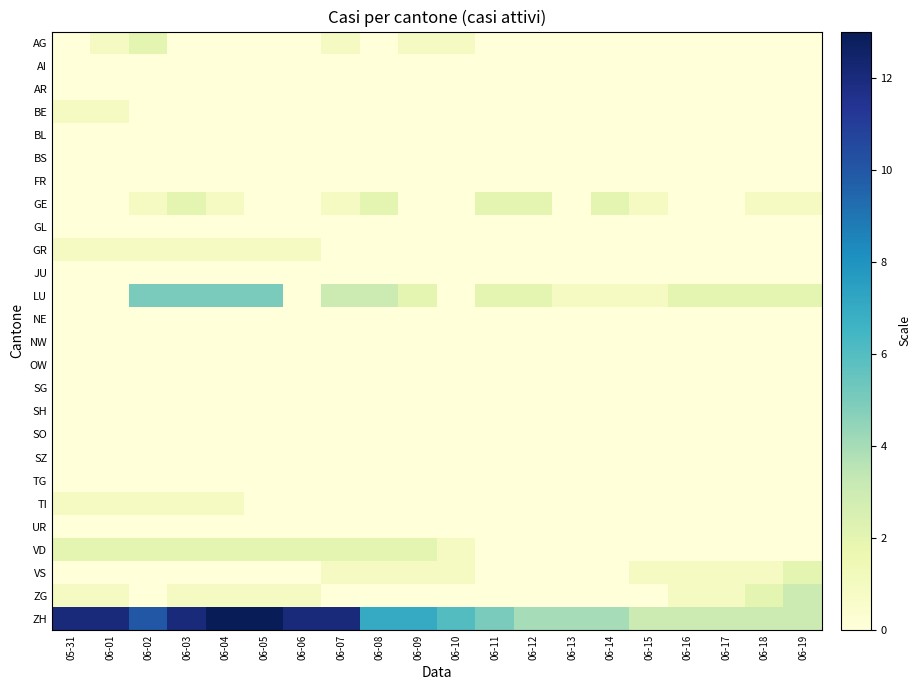

Reading right to left, what are all the values shown in this chart?

AG: 06-19=0	06-18=0	06-17=0	06-16=0	06-15=0	06-14=0	06-13=0	06-12=0	06-11=0	06-10=1	06-09=1	06-08=0	06-07=1	06-06=0	06-05=0	06-04=0	06-03=0	06-02=2	06-01=1	05-31=0
AI: 06-19=0	06-18=0	06-17=0	06-16=0	06-15=0	06-14=0	06-13=0	06-12=0	06-11=0	06-10=0	06-09=0	06-08=0	06-07=0	06-06=0	06-05=0	06-04=0	06-03=0	06-02=0	06-01=0	05-31=0
AR: 06-19=0	06-18=0	06-17=0	06-16=0	06-15=0	06-14=0	06-13=0	06-12=0	06-11=0	06-10=0	06-09=0	06-08=0	06-07=0	06-06=0	06-05=0	06-04=0	06-03=0	06-02=0	06-01=0	05-31=0
BE: 06-19=0	06-18=0	06-17=0	06-16=0	06-15=0	06-14=0	06-13=0	06-12=0	06-11=0	06-10=0	06-09=0	06-08=0	06-07=0	06-06=0	06-05=0	06-04=0	06-03=0	06-02=0	06-01=1	05-31=1
BL: 06-19=0	06-18=0	06-17=0	06-16=0	06-15=0	06-14=0	06-13=0	06-12=0	06-11=0	06-10=0	06-09=0	06-08=0	06-07=0	06-06=0	06-05=0	06-04=0	06-03=0	06-02=0	06-01=0	05-31=0
BS: 06-19=0	06-18=0	06-17=0	06-16=0	06-15=0	06-14=0	06-13=0	06-12=0	06-11=0	06-10=0	06-09=0	06-08=0	06-07=0	06-06=0	06-05=0	06-04=0	06-03=0	06-02=0	06-01=0	05-31=0
FR: 06-19=0	06-18=0	06-17=0	06-16=0	06-15=0	06-14=0	06-13=0	06-12=0	06-11=0	06-10=0	06-09=0	06-08=0	06-07=0	06-06=0	06-05=0	06-04=0	06-03=0	06-02=0	06-01=0	05-31=0
GE: 06-19=1	06-18=1	06-17=0	06-16=0	06-15=1	06-14=2	06-13=0	06-12=2	06-11=2	06-10=0	06-09=0	06-08=2	06-07=1	06-06=0	06-05=0	06-04=1	06-03=2	06-02=1	06-01=0	05-31=0
GL: 06-19=0	06-18=0	06-17=0	06-16=0	06-15=0	06-14=0	06-13=0	06-12=0	06-11=0	06-10=0	06-09=0	06-08=0	06-07=0	06-06=0	06-05=0	06-04=0	06-03=0	06-02=0	06-01=0	05-31=0
GR: 06-19=0	06-18=0	06-17=0	06-16=0	06-15=0	06-14=0	06-13=0	06-12=0	06-11=0	06-10=0	06-09=0	06-08=0	06-07=0	06-06=1	06-05=1	06-04=1	06-03=1	06-02=1	06-01=1	05-31=1
JU: 06-19=0	06-18=0	06-17=0	06-16=0	06-15=0	06-14=0	06-13=0	06-12=0	06-11=0	06-10=0	06-09=0	06-08=0	06-07=0	06-06=0	06-05=0	06-04=0	06-03=0	06-02=0	06-01=0	05-31=0
LU: 06-19=2	06-18=2	06-17=2	06-16=2	06-15=1	06-14=1	06-13=1	06-12=2	06-11=2	06-10=0	06-09=2	06-08=3	06-07=3	06-06=0	06-05=5	06-04=5	06-03=5	06-02=5	06-01=0	05-31=0
NE: 06-19=0	06-18=0	06-17=0	06-16=0	06-15=0	06-14=0	06-13=0	06-12=0	06-11=0	06-10=0	06-09=0	06-08=0	06-07=0	06-06=0	06-05=0	06-04=0	06-03=0	06-02=0	06-01=0	05-31=0
NW: 06-19=0	06-18=0	06-17=0	06-16=0	06-15=0	06-14=0	06-13=0	06-12=0	06-11=0	06-10=0	06-09=0	06-08=0	06-07=0	06-06=0	06-05=0	06-04=0	06-03=0	06-02=0	06-01=0	05-31=0
OW: 06-19=0	06-18=0	06-17=0	06-16=0	06-15=0	06-14=0	06-13=0	06-12=0	06-11=0	06-10=0	06-09=0	06-08=0	06-07=0	06-06=0	06-05=0	06-04=0	06-03=0	06-02=0	06-01=0	05-31=0
SG: 06-19=0	06-18=0	06-17=0	06-16=0	06-15=0	06-14=0	06-13=0	06-12=0	06-11=0	06-10=0	06-09=0	06-08=0	06-07=0	06-06=0	06-05=0	06-04=0	06-03=0	06-02=0	06-01=0	05-31=0
SH: 06-19=0	06-18=0	06-17=0	06-16=0	06-15=0	06-14=0	06-13=0	06-12=0	06-11=0	06-10=0	06-09=0	06-08=0	06-07=0	06-06=0	06-05=0	06-04=0	06-03=0	06-02=0	06-01=0	05-31=0
SO: 06-19=0	06-18=0	06-17=0	06-16=0	06-15=0	06-14=0	06-13=0	06-12=0	06-11=0	06-10=0	06-09=0	06-08=0	06-07=0	06-06=0	06-05=0	06-04=0	06-03=0	06-02=0	06-01=0	05-31=0
SZ: 06-19=0	06-18=0	06-17=0	06-16=0	06-15=0	06-14=0	06-13=0	06-12=0	06-11=0	06-10=0	06-09=0	06-08=0	06-07=0	06-06=0	06-05=0	06-04=0	06-03=0	06-02=0	06-01=0	05-31=0
TG: 06-19=0	06-18=0	06-17=0	06-16=0	06-15=0	06-14=0	06-13=0	06-12=0	06-11=0	06-10=0	06-09=0	06-08=0	06-07=0	06-06=0	06-05=0	06-04=0	06-03=0	06-02=0	06-01=0	05-31=0
TI: 06-19=0	06-18=0	06-17=0	06-16=0	06-15=0	06-14=0	06-13=0	06-12=0	06-11=0	06-10=0	06-09=0	06-08=0	06-07=0	06-06=0	06-05=0	06-04=1	06-03=1	06-02=1	06-01=1	05-31=1
UR: 06-19=0	06-18=0	06-17=0	06-16=0	06-15=0	06-14=0	06-13=0	06-12=0	06-11=0	06-10=0	06-09=0	06-08=0	06-07=0	06-06=0	06-05=0	06-04=0	06-03=0	06-02=0	06-01=0	05-31=0
VD: 06-19=0	06-18=0	06-17=0	06-16=0	06-15=0	06-14=0	06-13=0	06-12=0	06-11=0	06-10=1	06-09=2	06-08=2	06-07=2	06-06=2	06-05=2	06-04=2	06-03=2	06-02=2	06-01=2	05-31=2
VS: 06-19=2	06-18=1	06-17=1	06-16=1	06-15=1	06-14=0	06-13=0	06-12=0	06-11=0	06-10=1	06-09=1	06-08=1	06-07=1	06-06=0	06-05=0	06-04=0	06-03=0	06-02=0	06-01=0	05-31=0
ZG: 06-19=3	06-18=2	06-17=1	06-16=1	06-15=0	06-14=0	06-13=0	06-12=0	06-11=0	06-10=0	06-09=0	06-08=0	06-07=0	06-06=1	06-05=1	06-04=1	06-03=1	06-02=0	06-01=1	05-31=1
ZH: 06-19=3	06-18=3	06-17=3	06-16=3	06-15=3	06-14=4	06-13=4	06-12=4	06-11=5	06-10=6	06-09=7	06-08=7	06-07=12	06-06=12	06-05=13	06-04=13	06-03=12	06-02=10	06-01=12	05-31=12